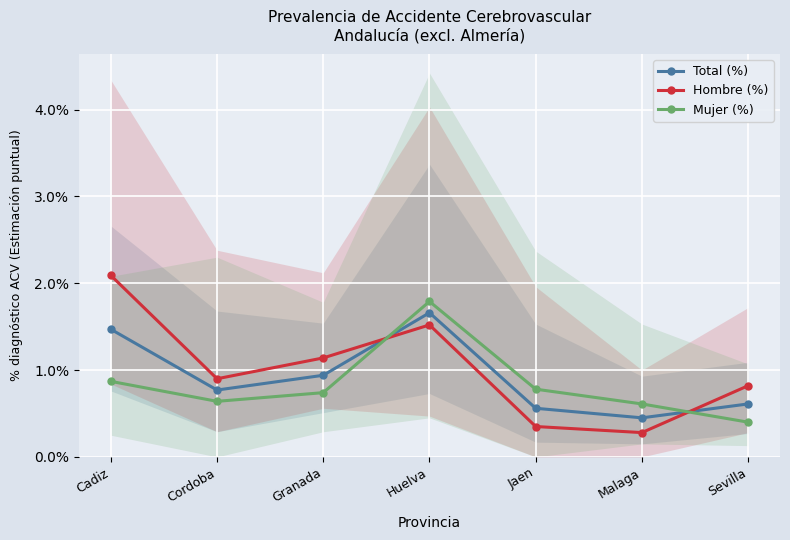

Between Sevilla and Huelva, which is larger?

Huelva